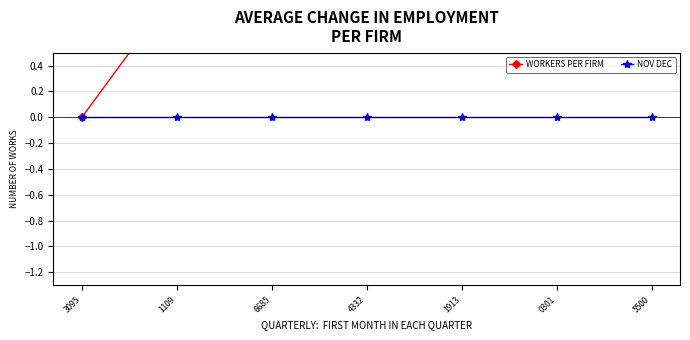

Which series has the largest total across all categories?

WORKERS PER FIRM